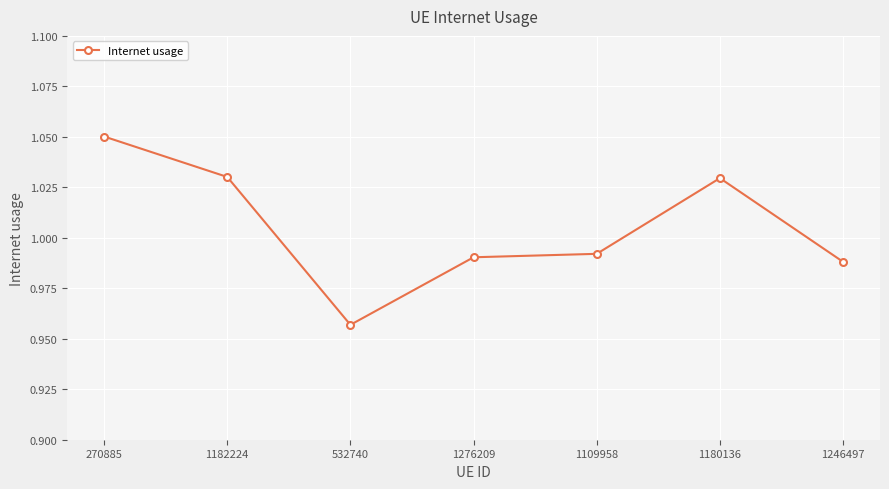

Which category has the highest value across all series?

270885